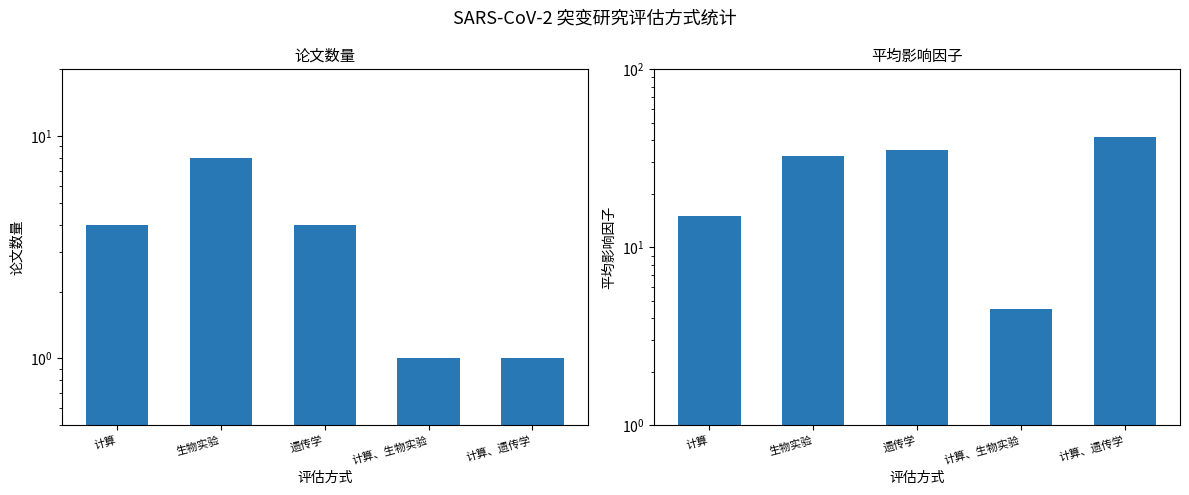

What is the sum of the 平均影响因子 values at 遗传学 and 生物实验?

67.7